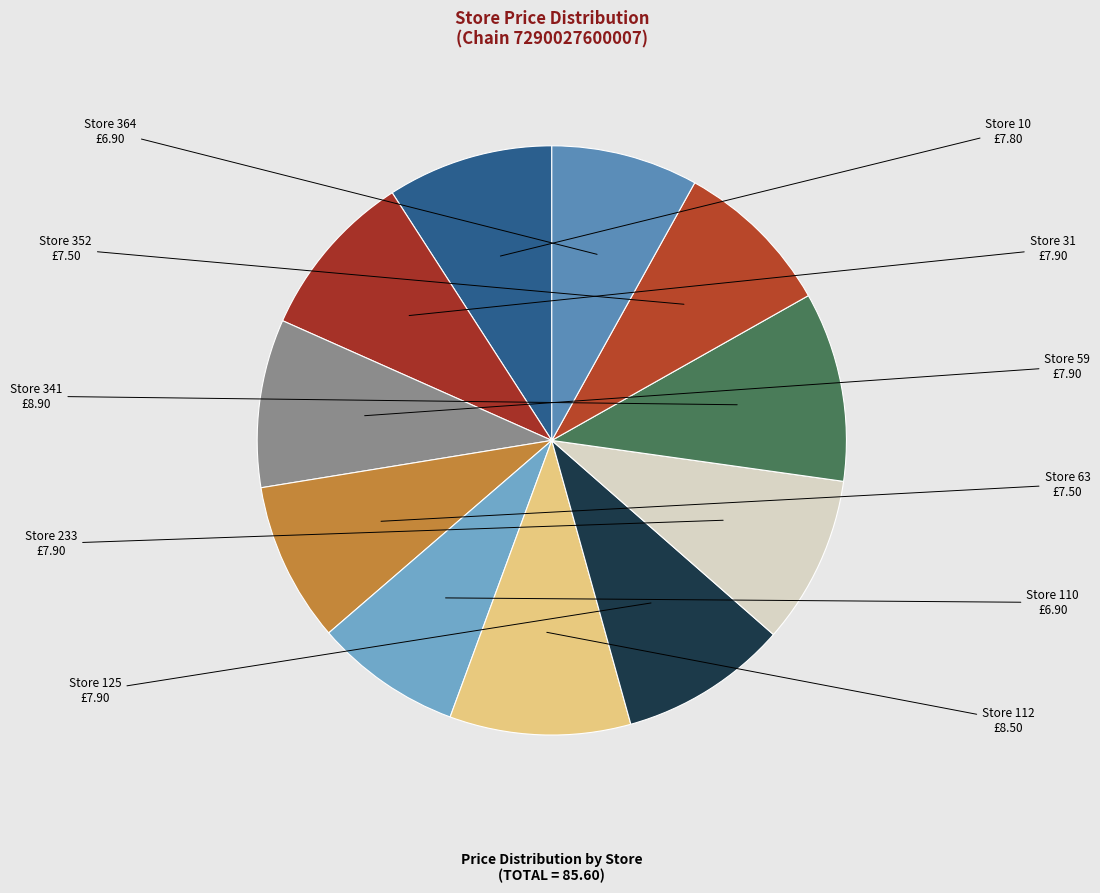

Count the number of slices in the pie.

11